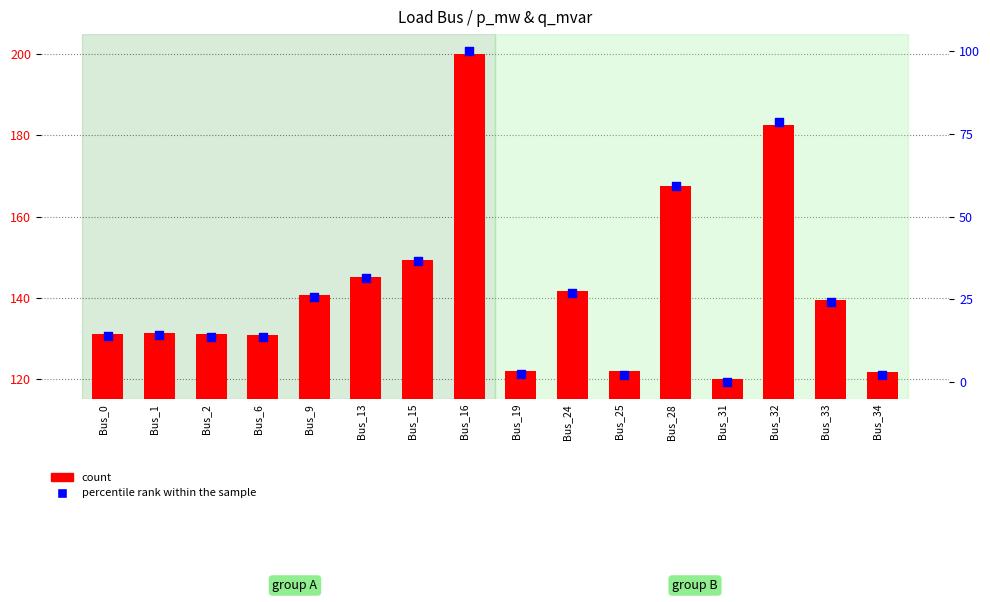

Is the value of percentile rank within the sample at Bus_1 greater than the value of count at Bus_16?

No